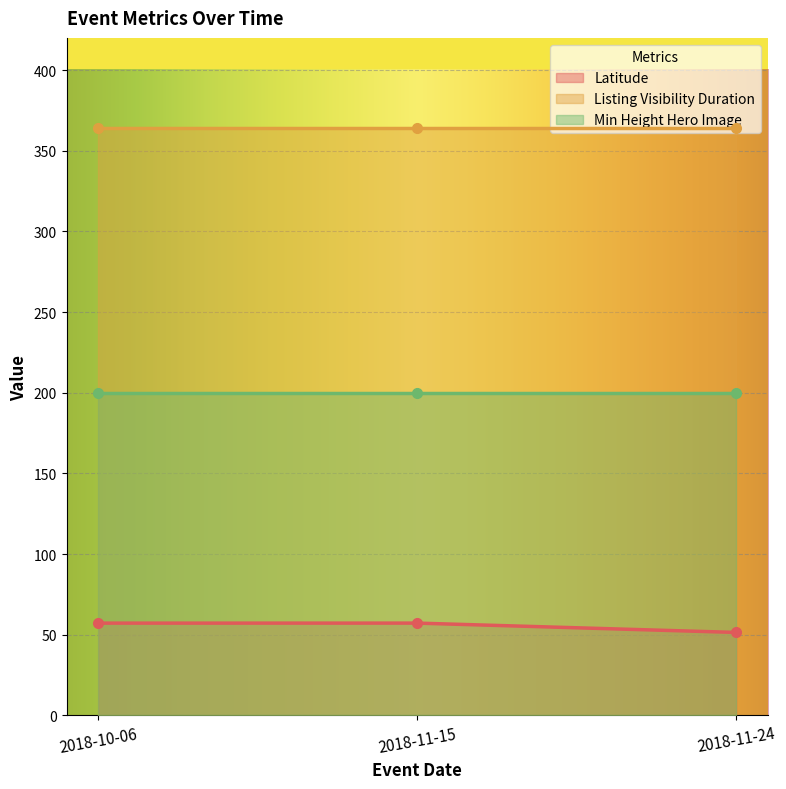

What is the value of the Listing Visibility Duration point at the 2nd from the left?

364.0